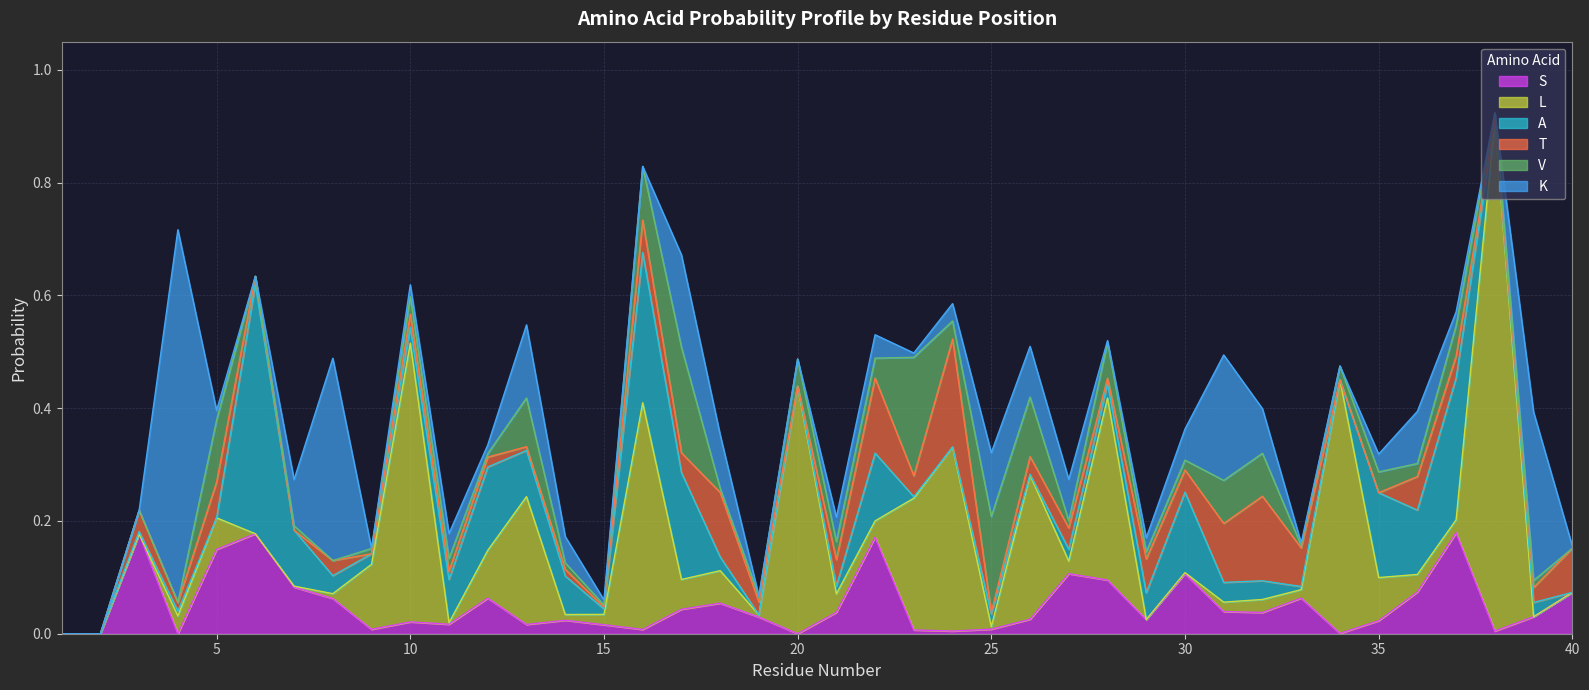

Reading right to left, extract all data points from this chart.

S: 40=0.1	39=0.0	38=0.0	37=0.2	36=0.1	35=0.0	34=0.0	33=0.1	32=0.0	31=0.0	30=0.1	29=0.0	28=0.1	27=0.1	26=0.0	25=0.0	24=0.0	23=0.0	22=0.2	21=0.0	20=0.0	19=0.0	18=0.1	17=0.0	16=0.0	15=0.0	14=0.0	13=0.0	12=0.1	11=0.0	10=0.0	9=0.0	8=0.1	7=0.1	6=0.2	5=0.1	4=0.0	3=0.2	2=0.0	1=0.0
L: 40=0.0	39=0.0	38=0.9	37=0.0	36=0.0	35=0.1	34=0.4	33=0.0	32=0.0	31=0.0	30=0.0	29=0.0	28=0.3	27=0.0	26=0.3	25=0.0	24=0.3	23=0.2	22=0.0	21=0.0	20=0.4	19=0.0	18=0.1	17=0.1	16=0.4	15=0.0	14=0.0	13=0.2	12=0.1	11=0.0	10=0.5	9=0.1	8=0.0	7=0.0	6=0.0	5=0.1	4=0.0	3=0.0	2=0.0	1=0.0
A: 40=0.0	39=0.0	38=0.0	37=0.3	36=0.1	35=0.2	34=0.0	33=0.0	32=0.0	31=0.0	30=0.1	29=0.0	28=0.0	27=0.0	26=0.0	25=0.0	24=0.0	23=0.0	22=0.1	21=0.0	20=0.0	19=0.0	18=0.0	17=0.2	16=0.3	15=0.0	14=0.1	13=0.1	12=0.1	11=0.1	10=0.0	9=0.0	8=0.0	7=0.1	6=0.4	5=0.0	4=0.0	3=0.0	2=0.0	1=0.0
T: 40=0.1	39=0.0	38=0.0	37=0.0	36=0.1	35=0.0	34=0.0	33=0.1	32=0.2	31=0.1	30=0.0	29=0.1	28=0.0	27=0.0	26=0.0	25=0.0	24=0.2	23=0.0	22=0.1	21=0.0	20=0.0	19=0.0	18=0.1	17=0.0	16=0.1	15=0.0	14=0.0	13=0.0	12=0.0	11=0.0	10=0.0	9=0.0	8=0.0	7=0.0	6=0.0	5=0.1	4=0.0	3=0.0	2=0.0	1=0.0
V: 40=0.0	39=0.0	38=0.0	37=0.1	36=0.0	35=0.0	34=0.0	33=0.0	32=0.1	31=0.1	30=0.0	29=0.0	28=0.1	27=0.0	26=0.1	25=0.2	24=0.0	23=0.2	22=0.0	21=0.0	20=0.0	19=0.0	18=0.0	17=0.2	16=0.1	15=0.0	14=0.0	13=0.1	12=0.0	11=0.0	10=0.0	9=0.0	8=0.0	7=0.0	6=0.0	5=0.1	4=0.0	3=0.0	2=0.0	1=0.0
K: 40=0.0	39=0.3	38=0.0	37=0.0	36=0.1	35=0.0	34=0.0	33=0.0	32=0.1	31=0.2	30=0.1	29=0.0	28=0.0	27=0.1	26=0.1	25=0.1	24=0.0	23=0.0	22=0.0	21=0.0	20=0.0	19=0.0	18=0.1	17=0.2	16=0.0	15=0.0	14=0.0	13=0.1	12=0.0	11=0.0	10=0.0	9=0.0	8=0.4	7=0.1	6=0.0	5=0.0	4=0.7	3=0.0	2=0.0	1=0.0